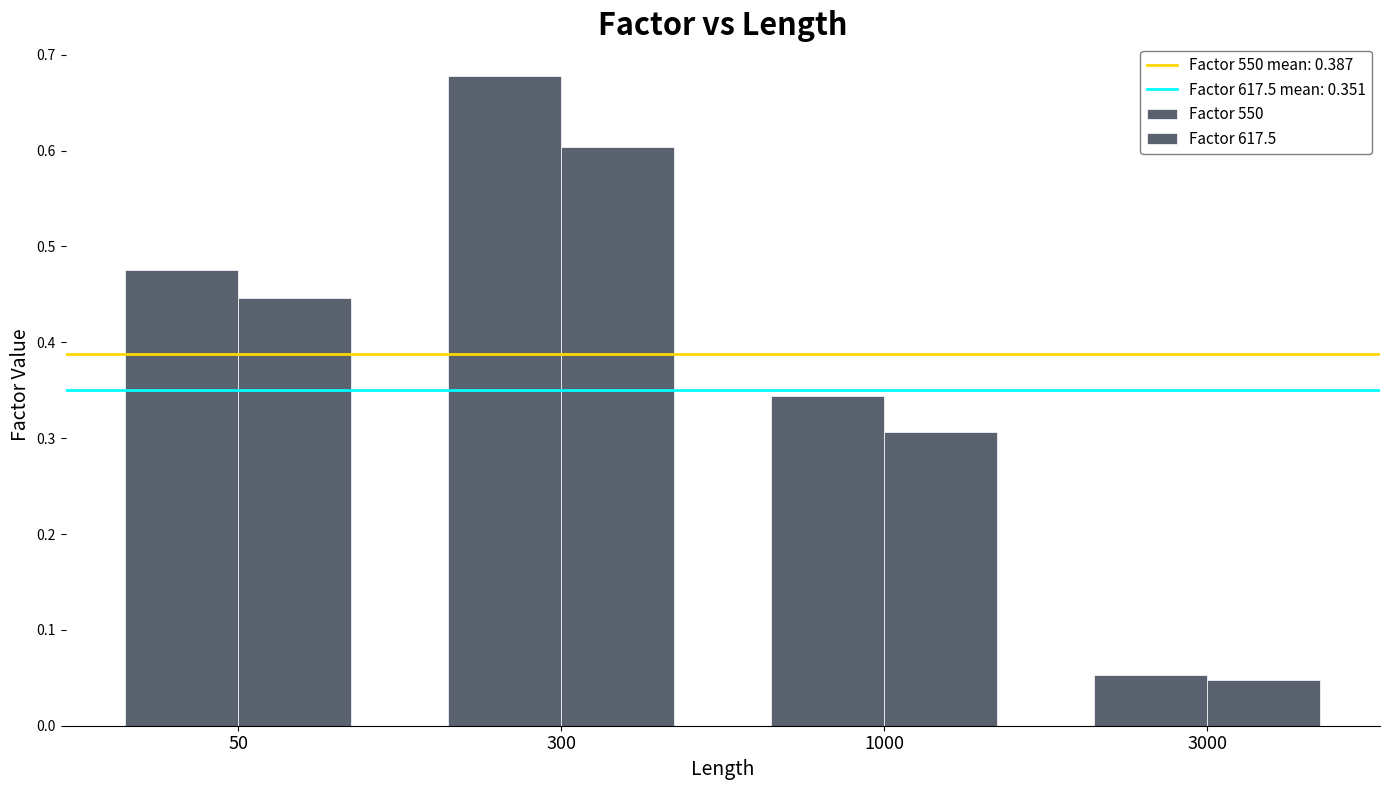

Which series has the largest total across all categories?

Factor 550